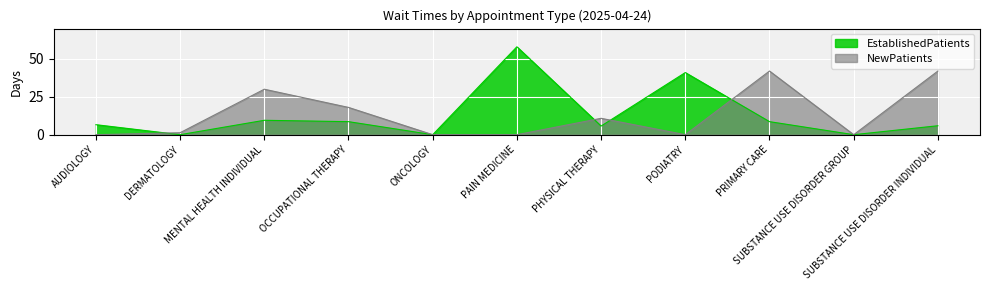

Does the chart display data point markers on the line(s)?

No